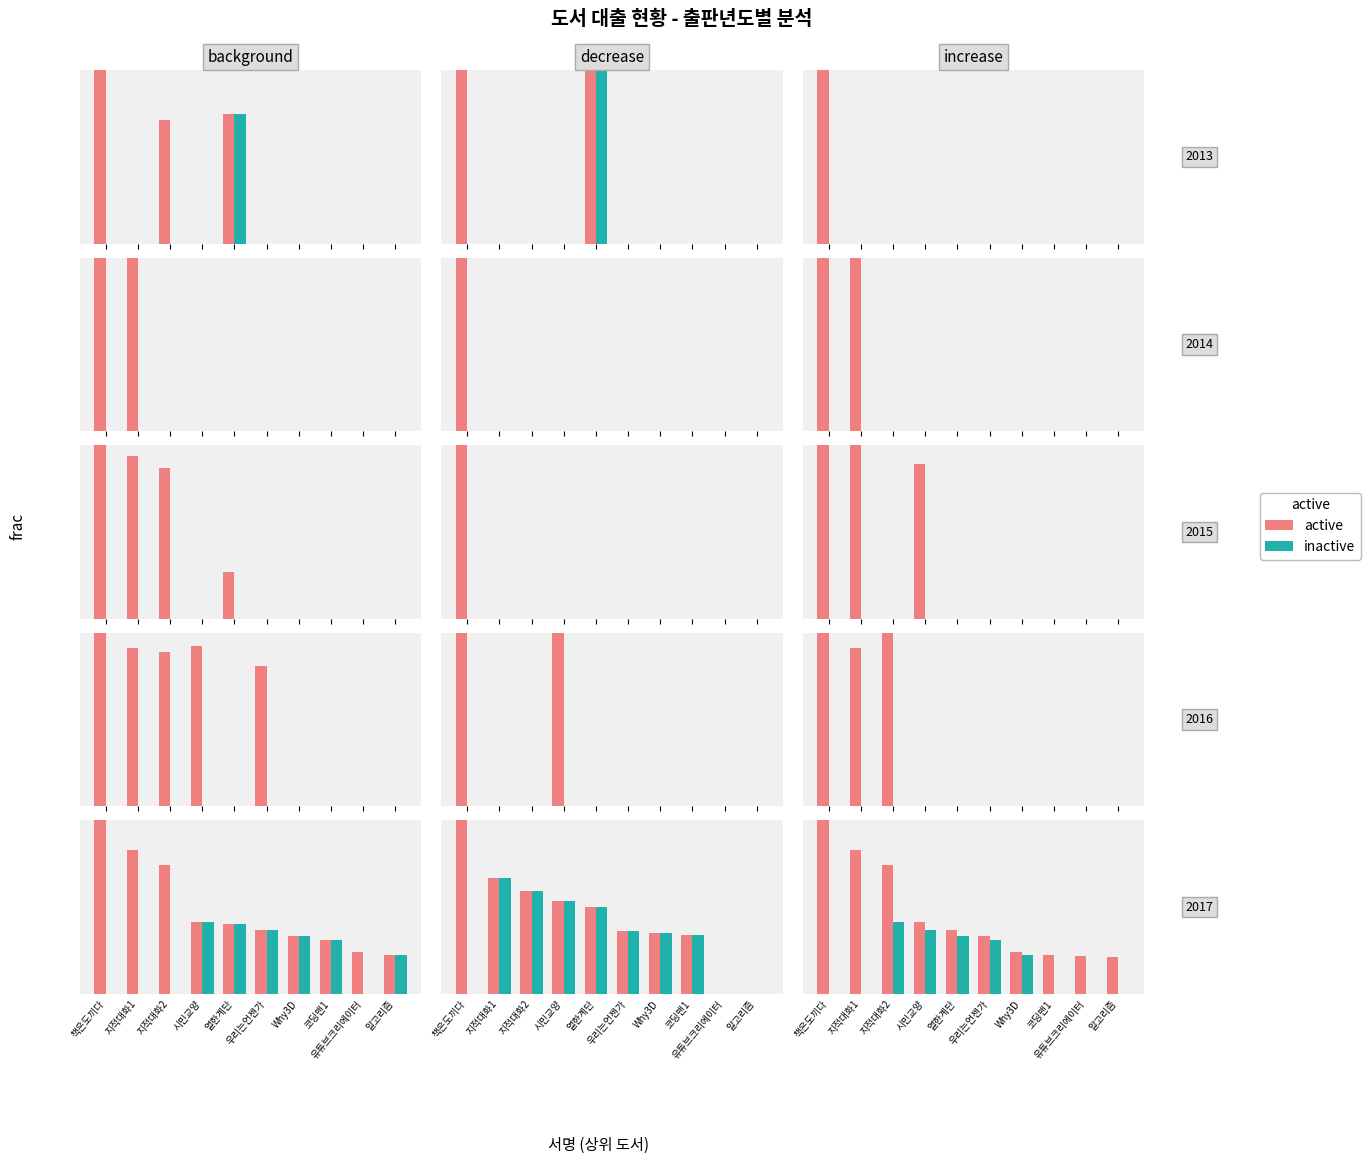

At which label does inactive reach its minimum?

책은도끼다